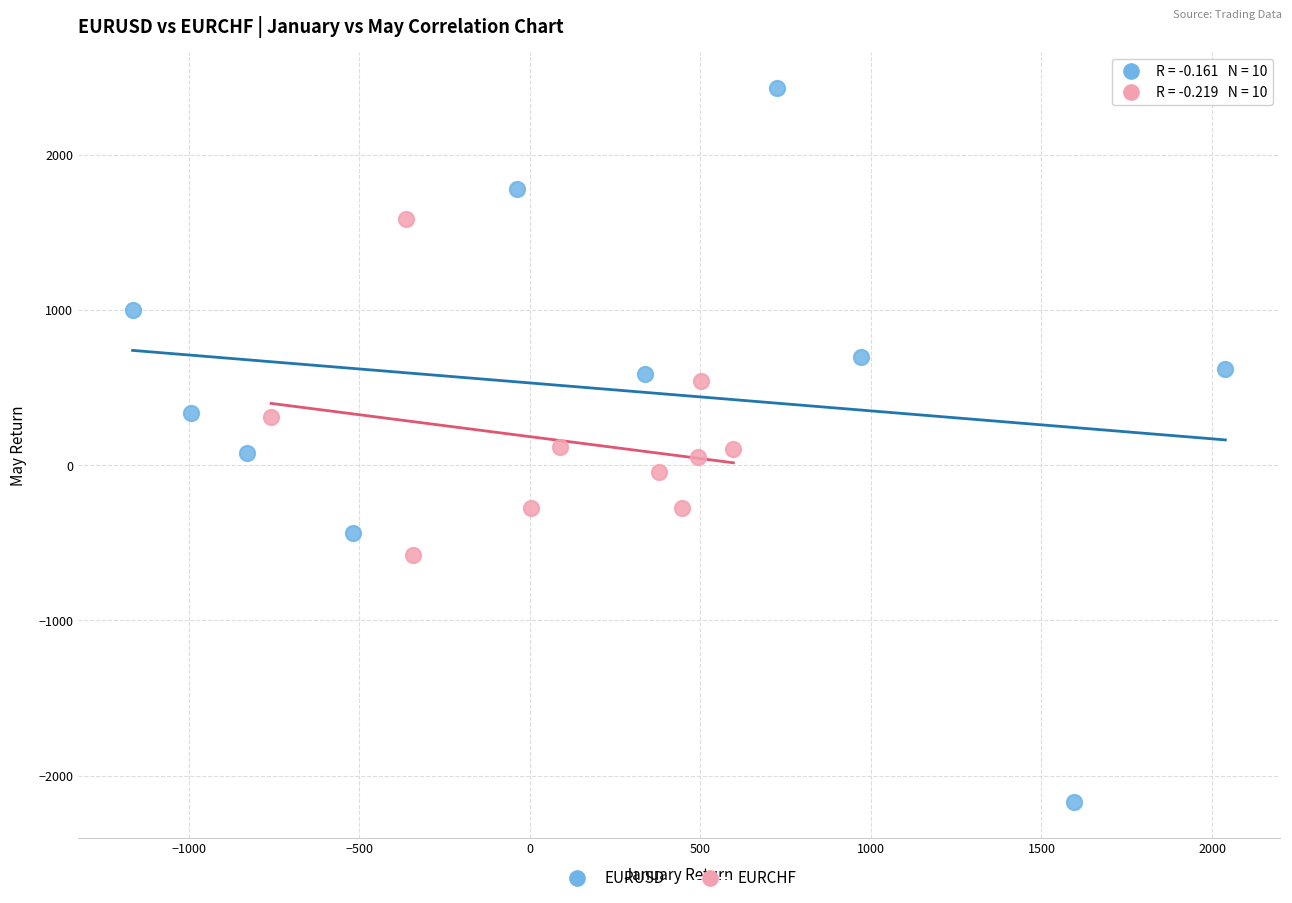

Which series has the largest Y range (max minus min)?

EURUSD